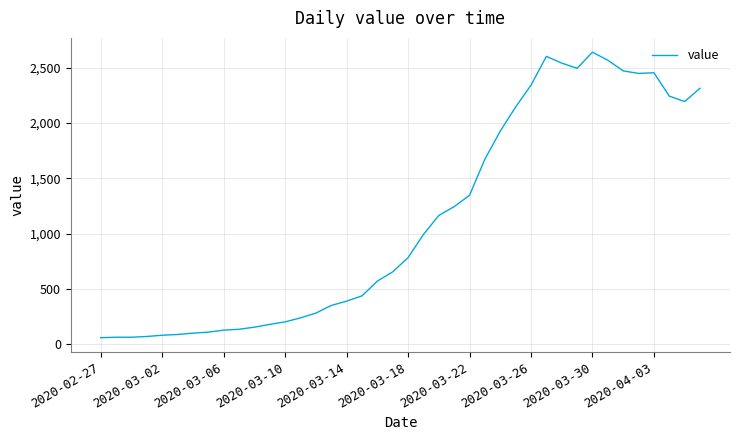

What is the minimum value shown in the chart?

61